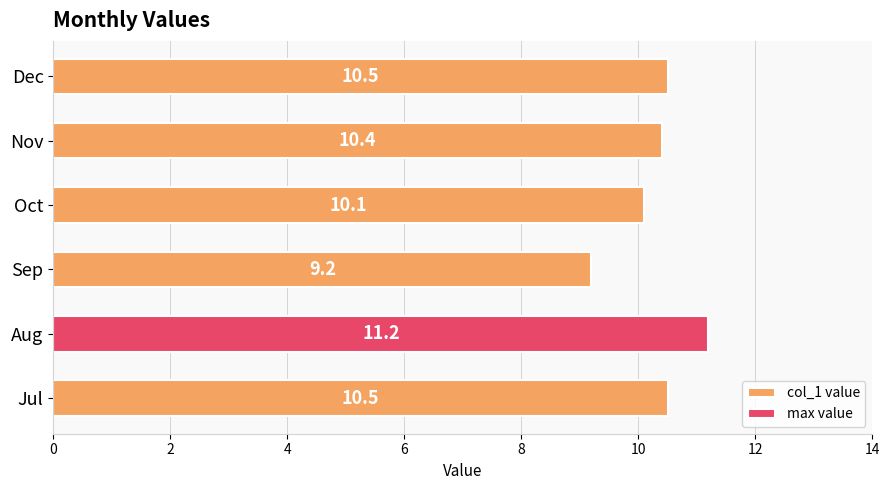

What is the maximum value shown in the chart?

11.2